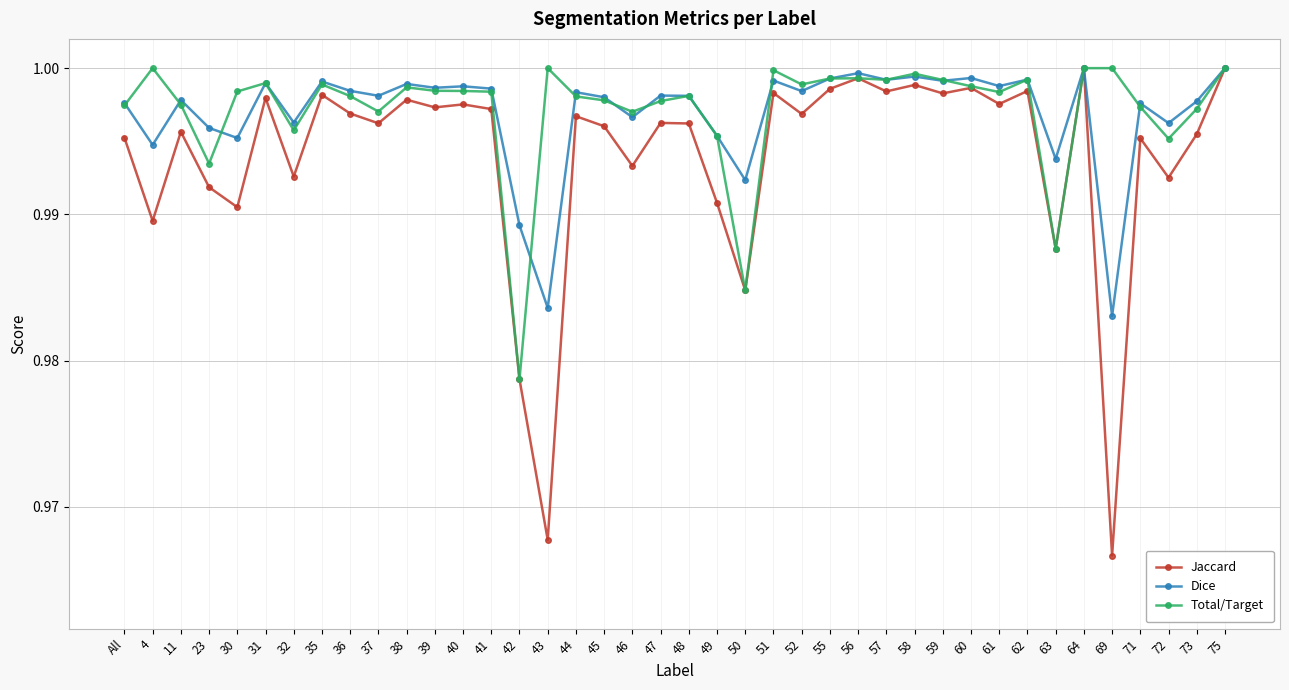

At how many categories does at least one series exceed 0?

40